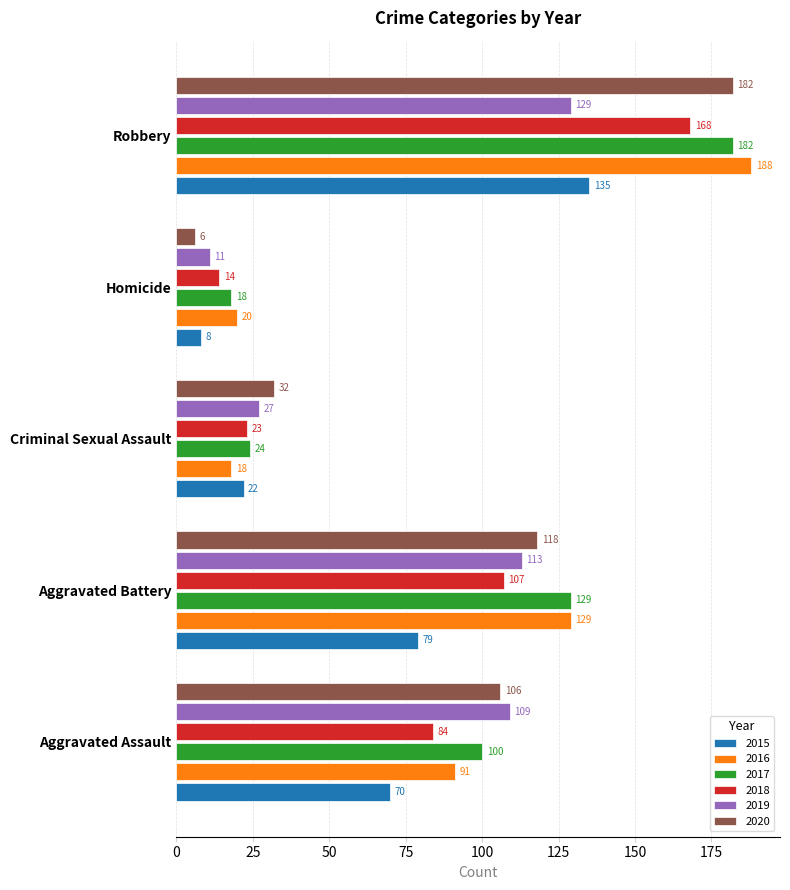

Which category has the highest value across all series?

Robbery